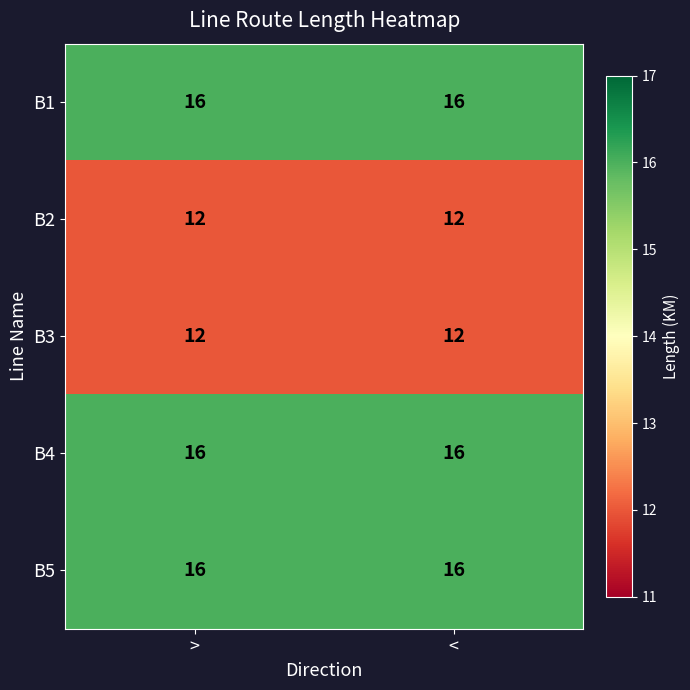

What is the sum of the B2 values at < and >?

24